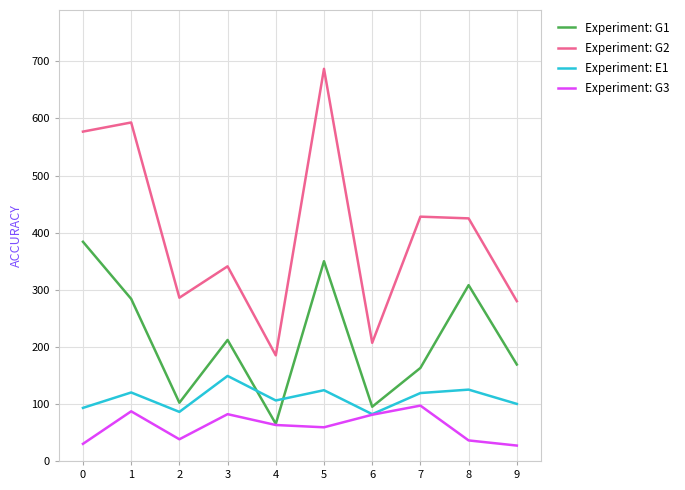

The value of Experiment: G3 at 6 is 81. True or false?

True